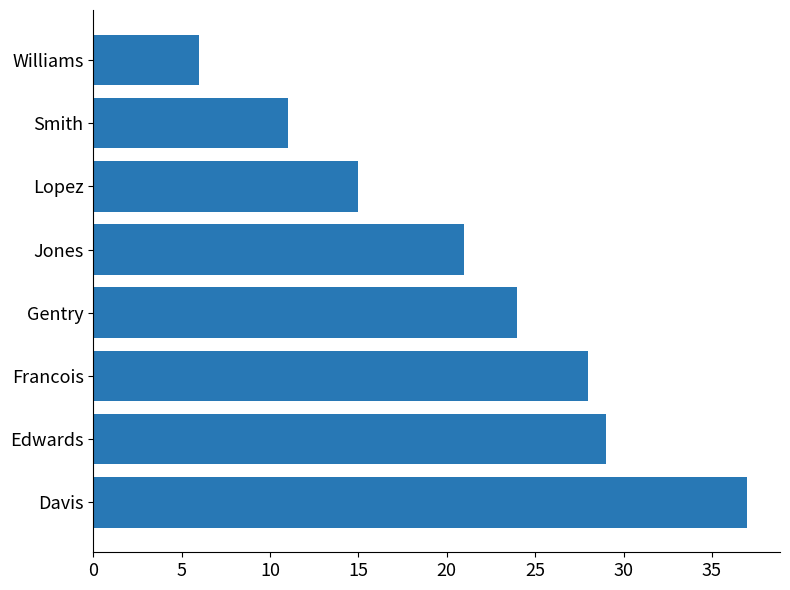

Between Gentry and Davis, which is larger?

Davis